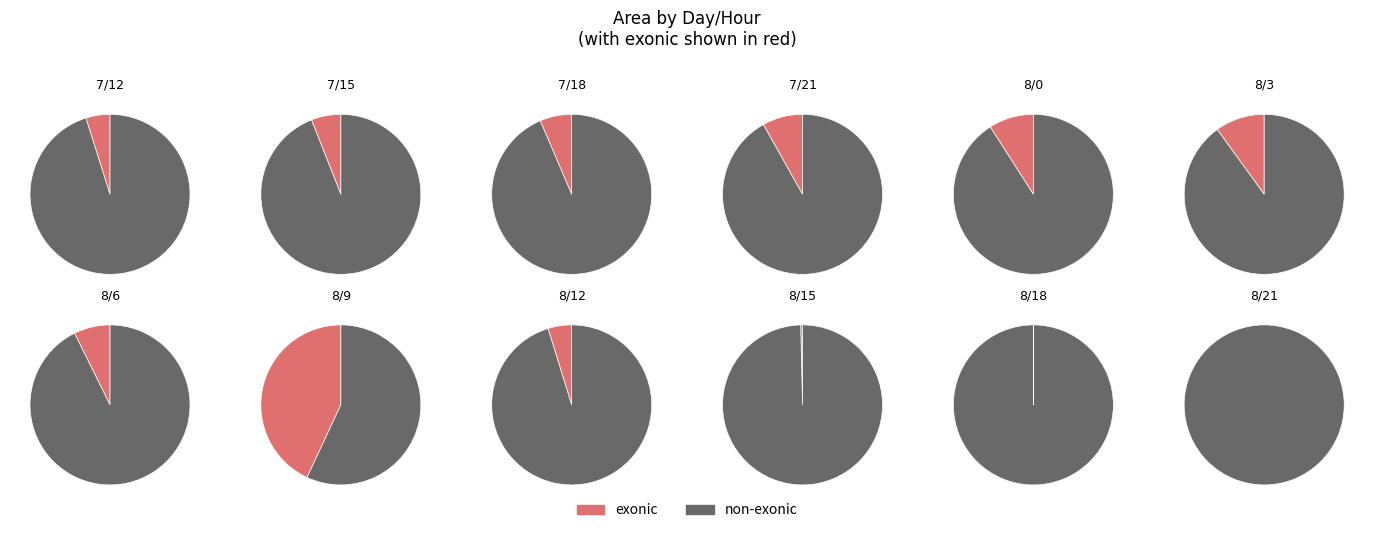

Rank the categories by value from highest to lowest.

8/9, 8/3, 8/0, 7/21, 8/6, 7/18, 7/15, 7/12, 8/12, 8/15, 8/18, 8/21